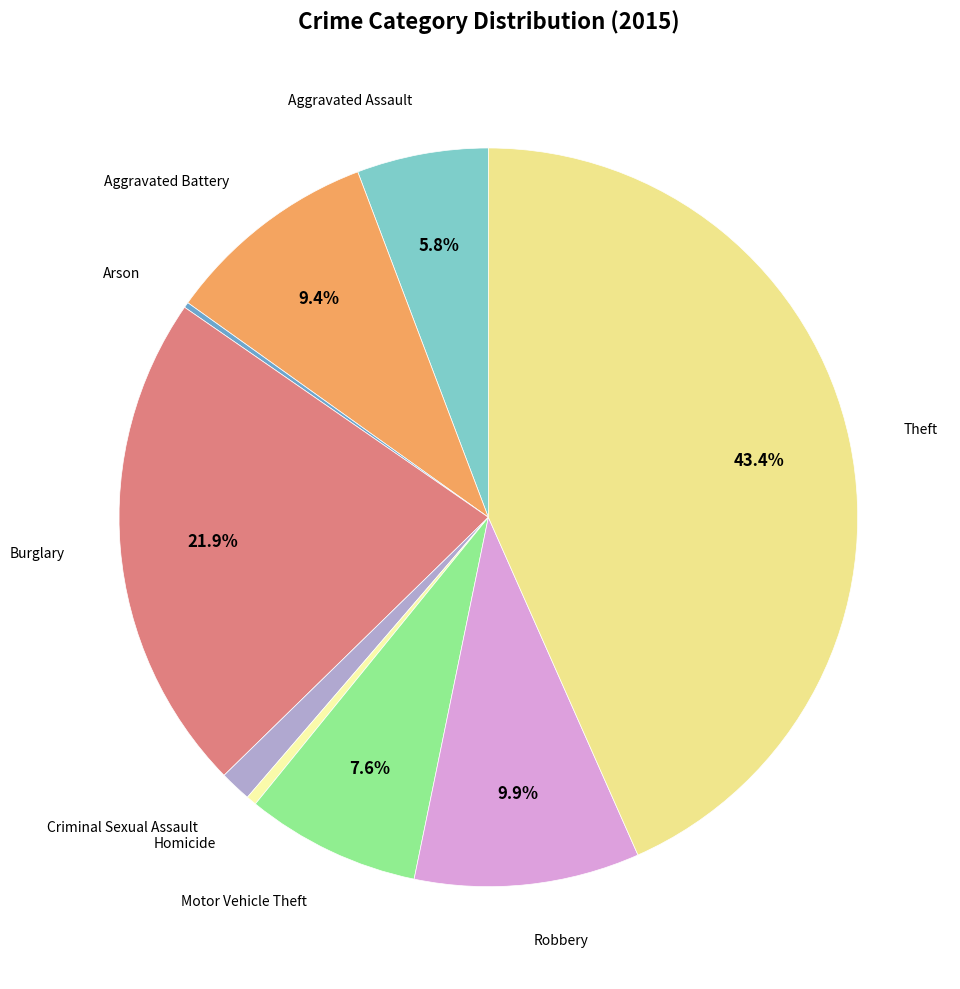

To the nearest percent, what is the average slice percentage?

11%